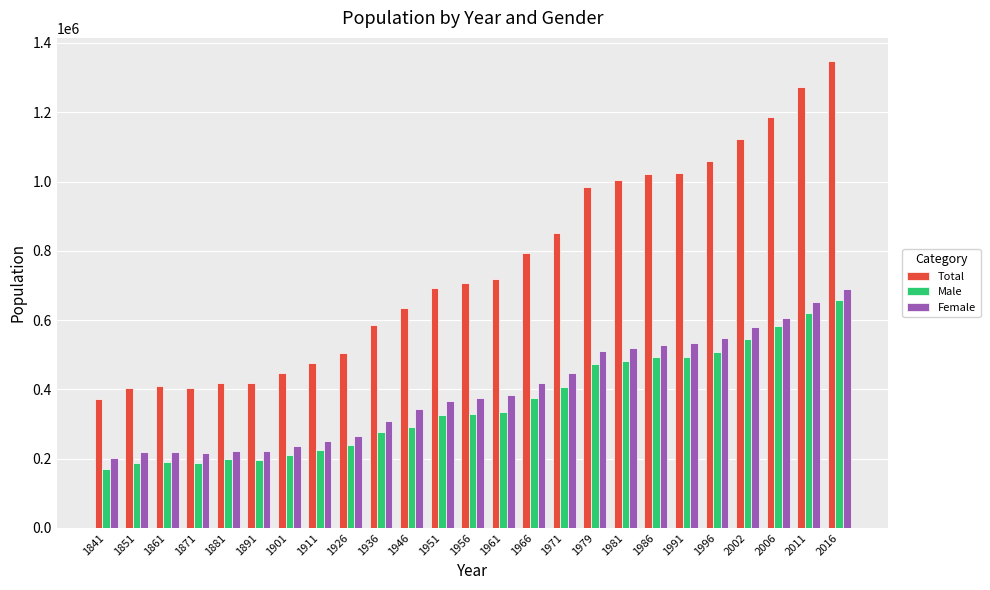

Is the value of Total at 1911 greater than the value of Female at 1841?

Yes